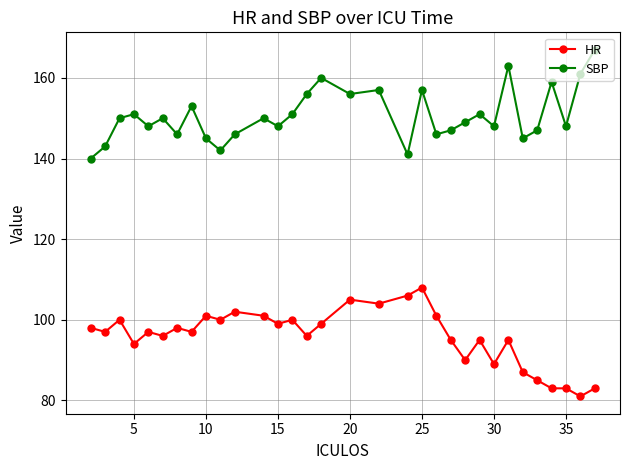

What is the difference between the maximum and minimum values in the SBP series?

27